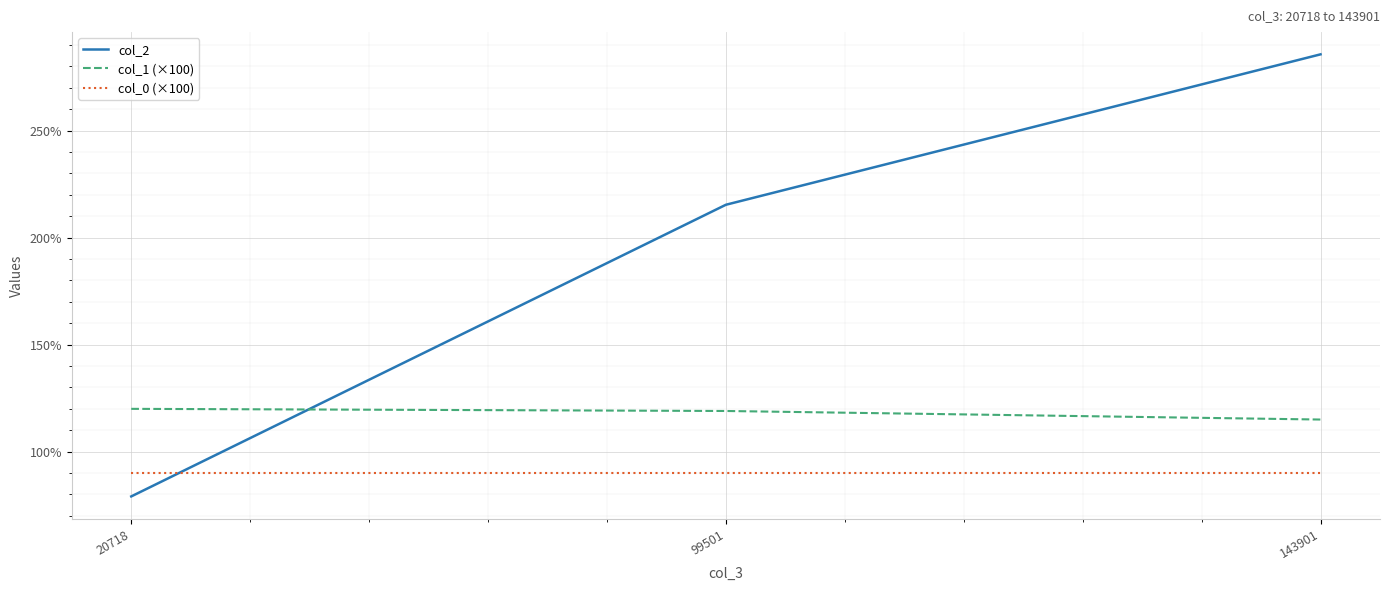

Reading left to right, list all the values displayed in this chart.

col_2: 20718=79.1	99501=215.4	143901=285.7
col_1 (×100): 20718=120.0	99501=119.0	143901=115.0
col_0 (×100): 20718=90.0	99501=90.0	143901=90.0